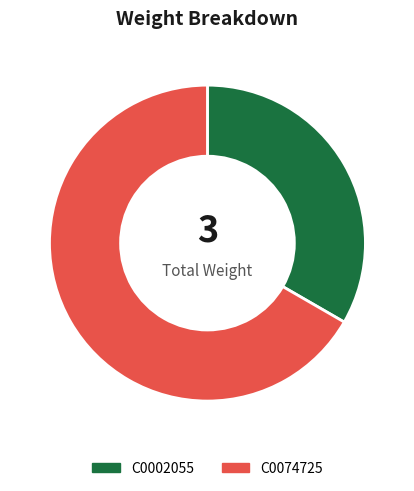

Is the sum of C0002055 and C0074725 greater than half?

Yes